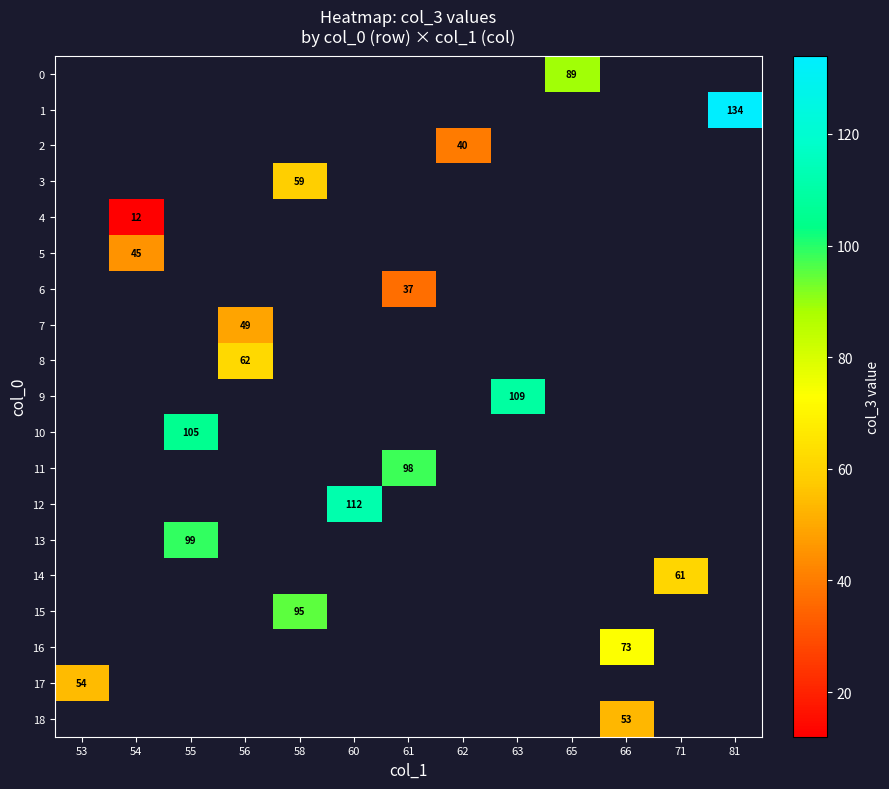

Is it true that 4 equals 12 at 54?

True